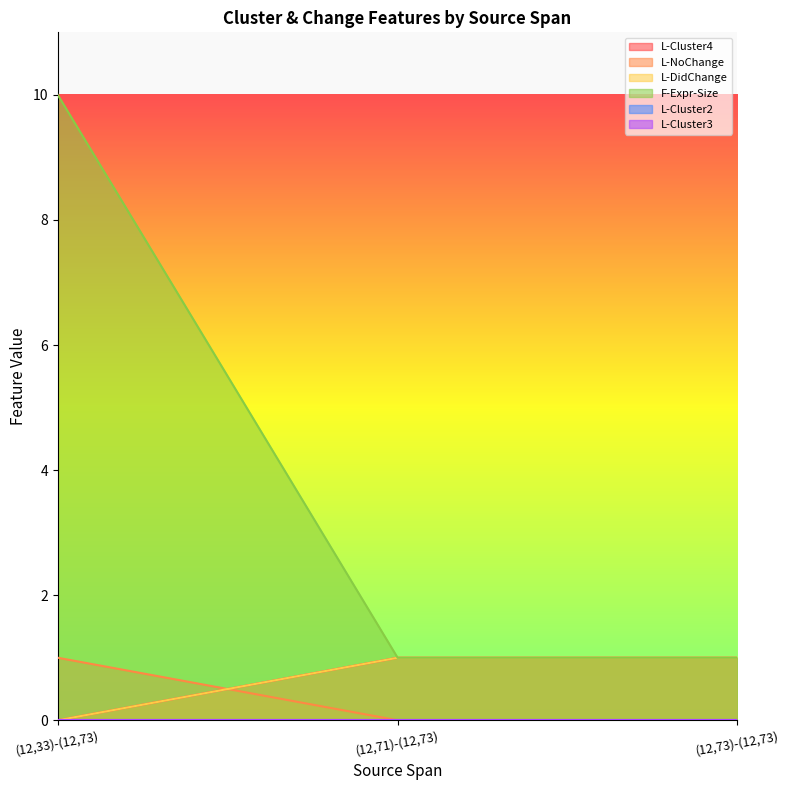

What is the value of the L-DidChange point at the 2nd from the left?

1